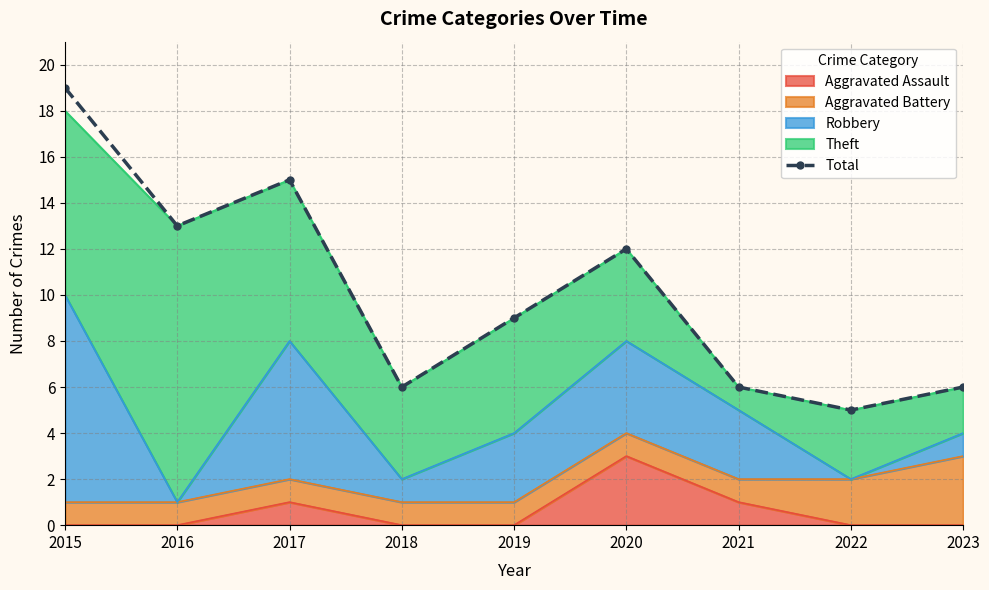

List the labels in order of value, largest first.

2015, 2017, 2016, 2020, 2019, 2018, 2021, 2023, 2022